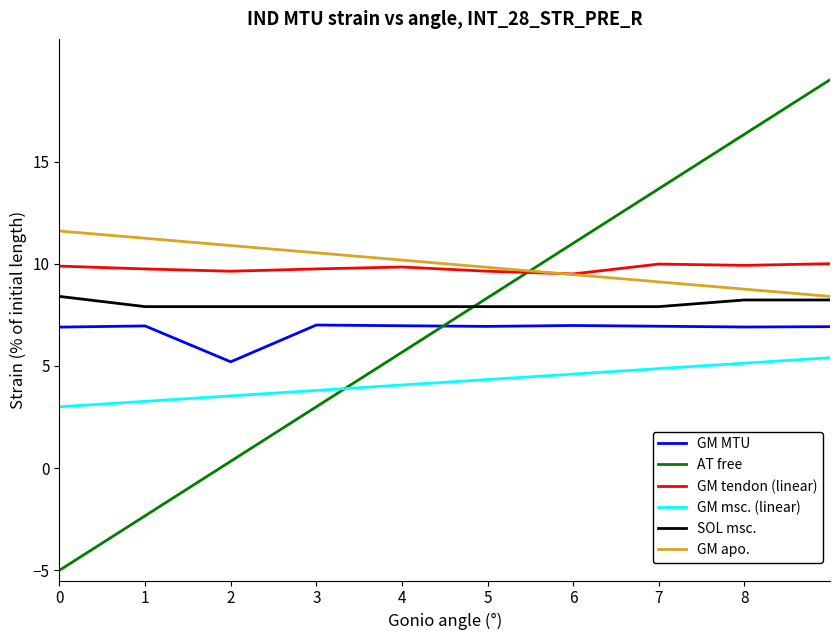

True or false: GM msc. (linear) and SOL msc. cross at least once.

False